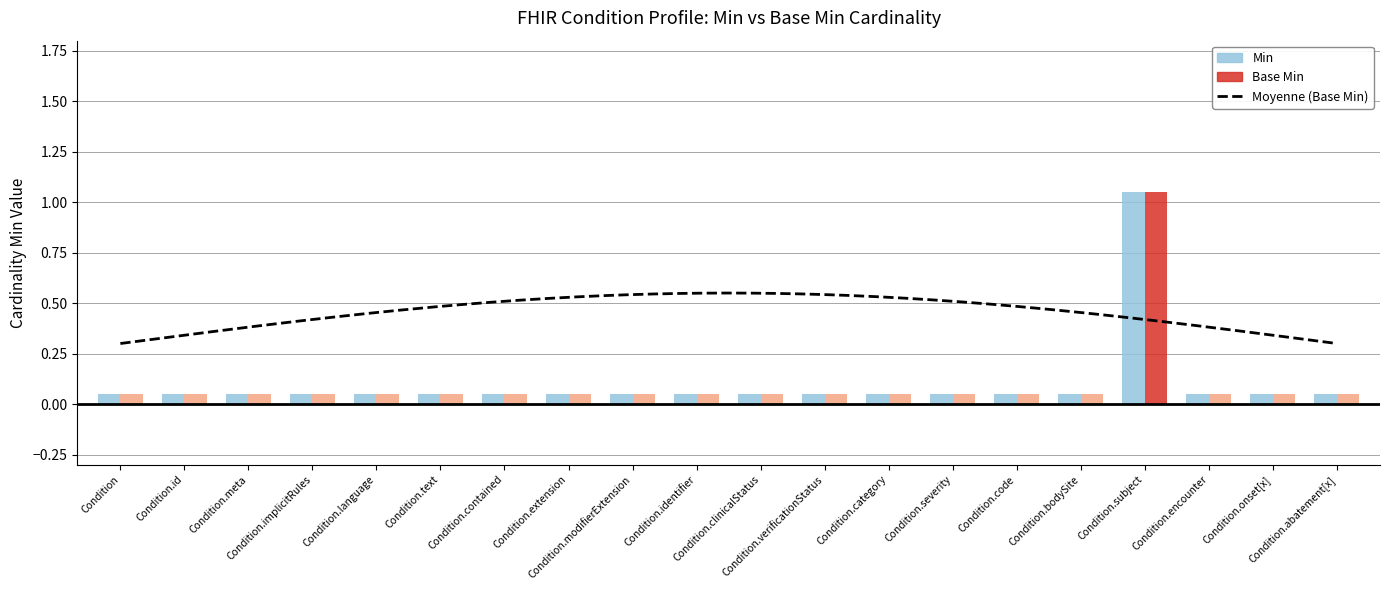

How many values in the Base Min series exceed 0?

1